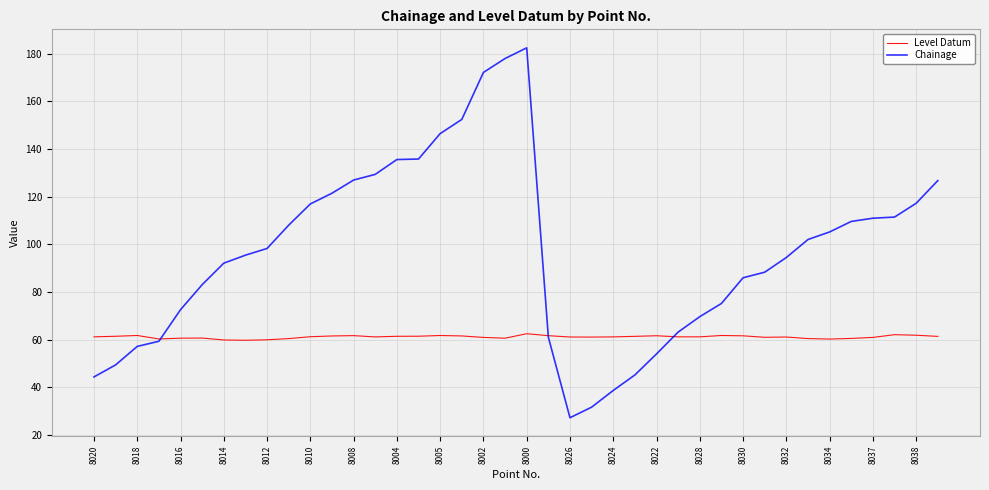

Rank the series by their maximum value, from lowest to highest.

Level Datum, Chainage